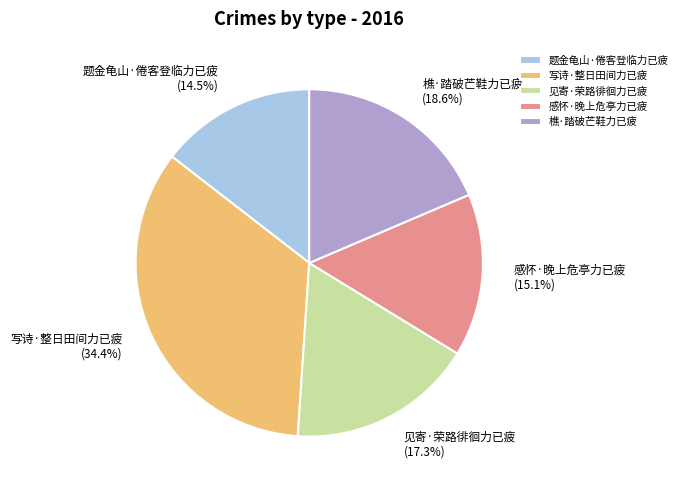

Between 题金龟山·倦客登临力已疲 and 樵·踏破芒鞋力已疲, which is larger?

樵·踏破芒鞋力已疲